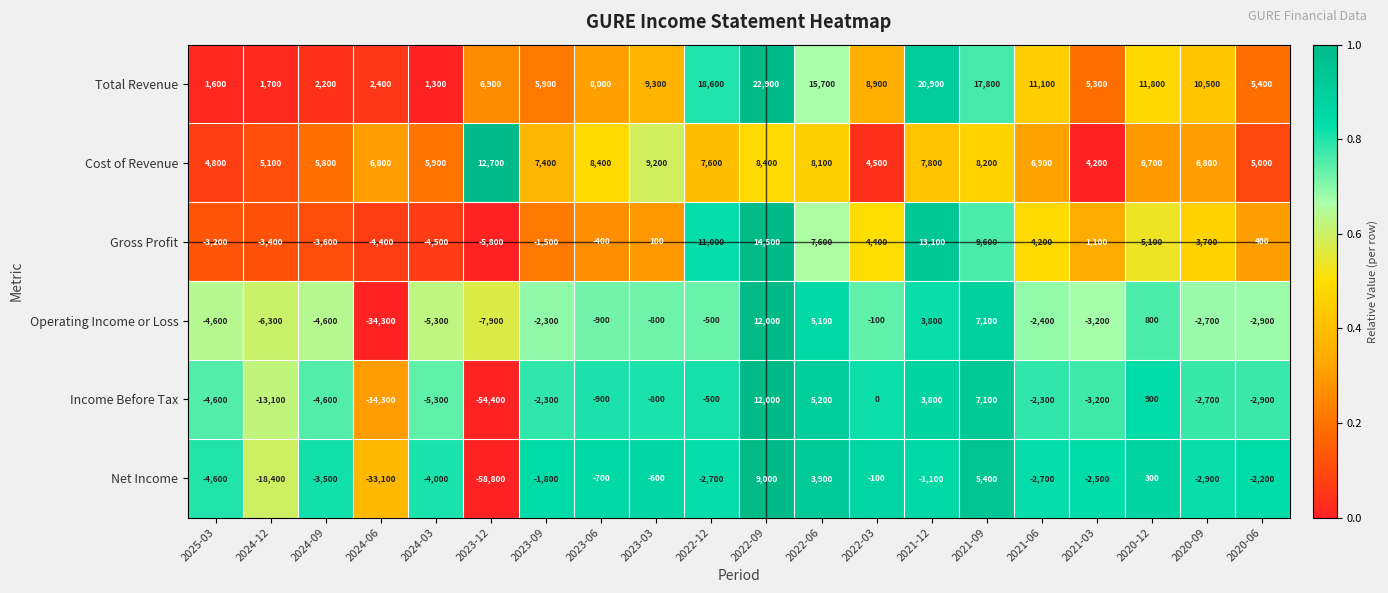

What is the total value across all series at 2020-06?

2800